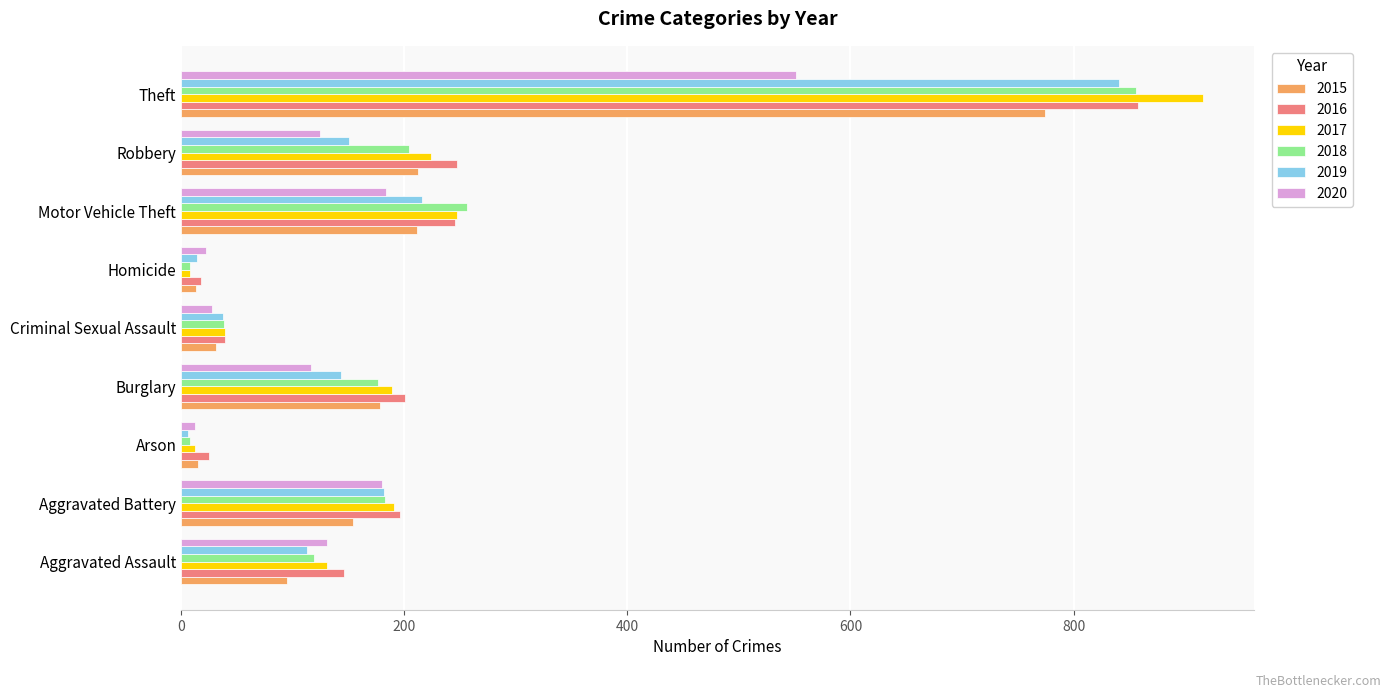

What is the difference between the 2017 values at Homicide and Arson?

4